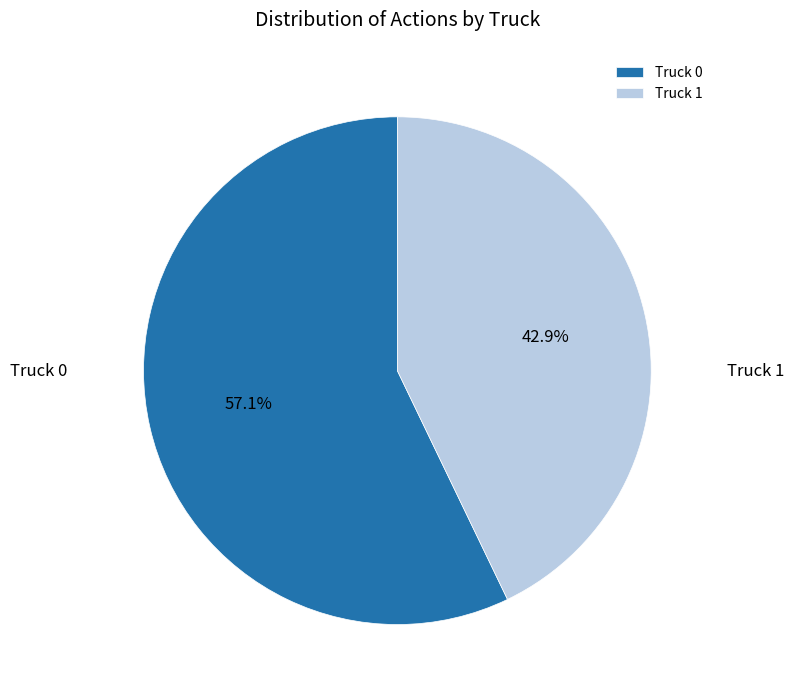

What percentage is the Truck 1 slice, to the nearest percent?

43%